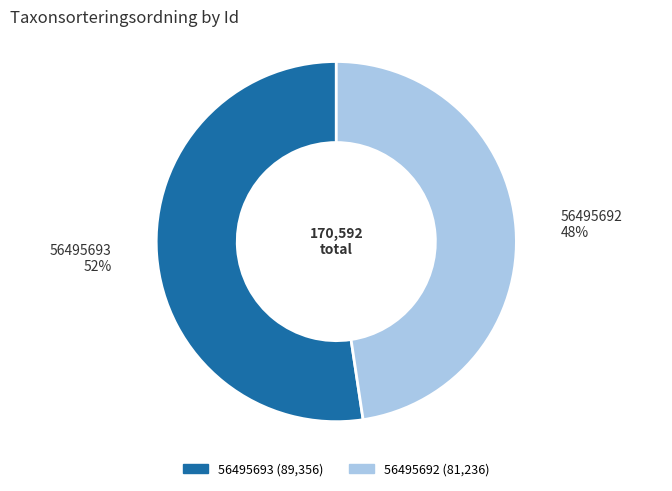

Which slice is the largest?

56495693